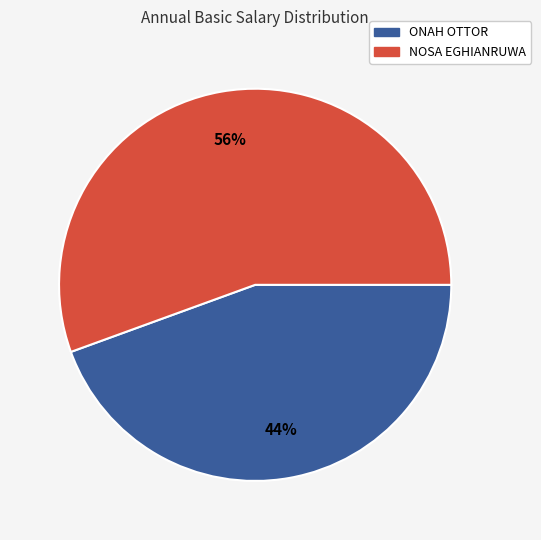

Does NOSA EGHIANRUWA represent more than half of the total?

Yes